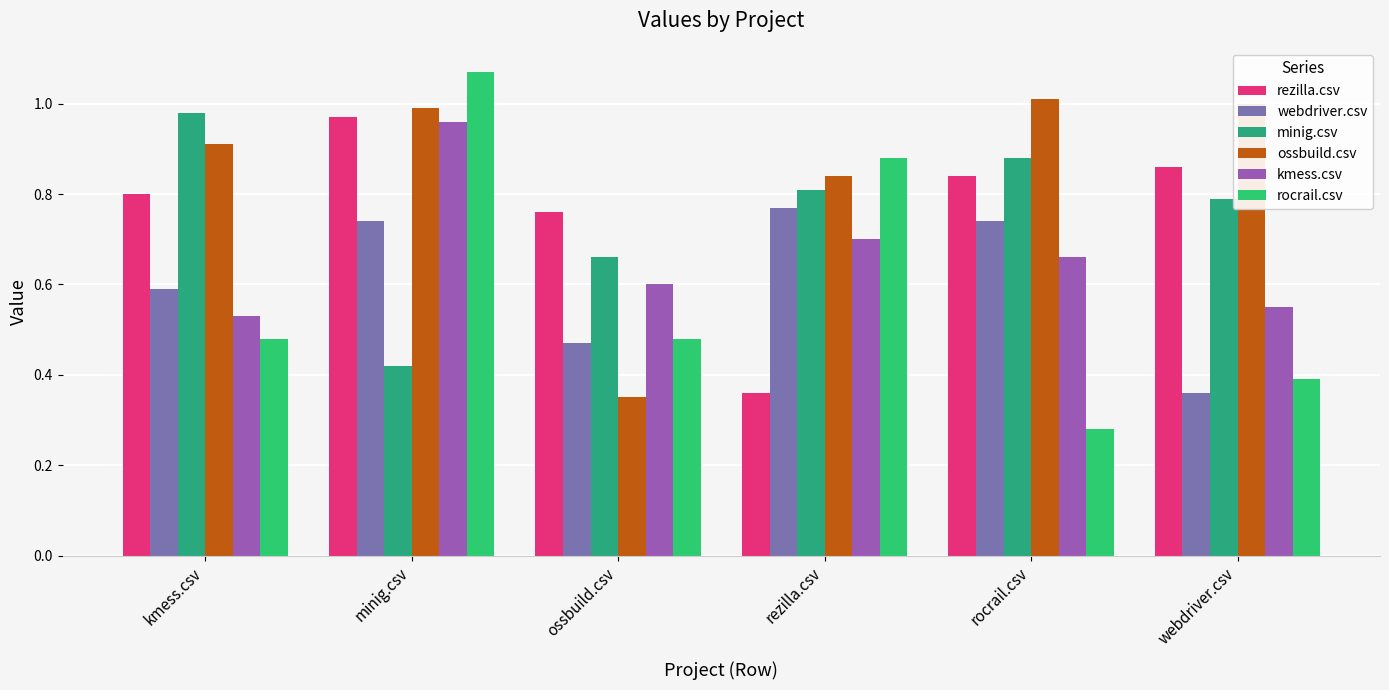

How many bars are there in each group?

6